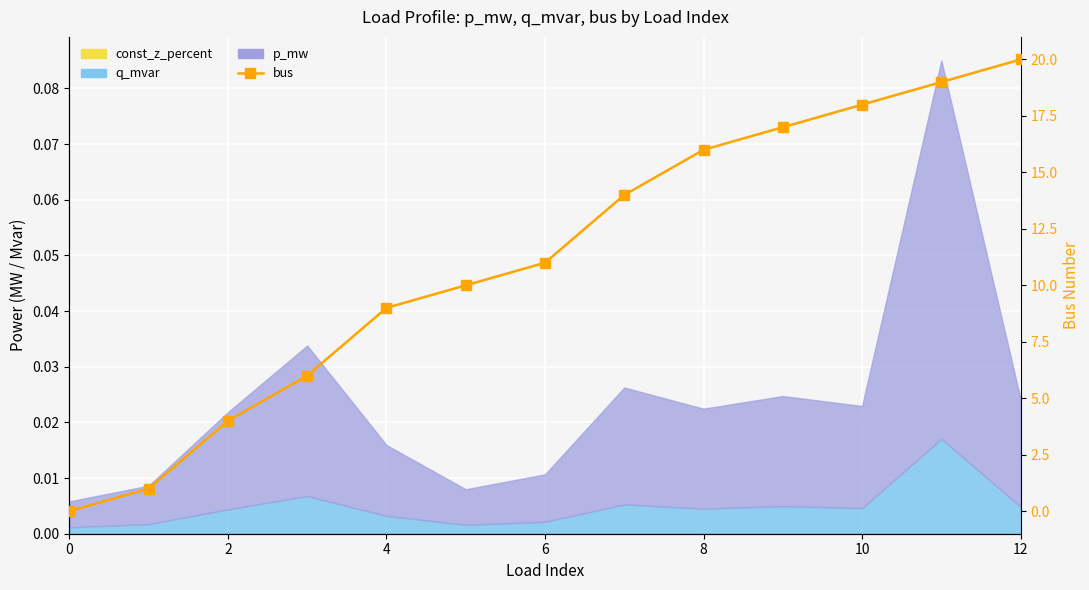

What is the sum of all values?

145